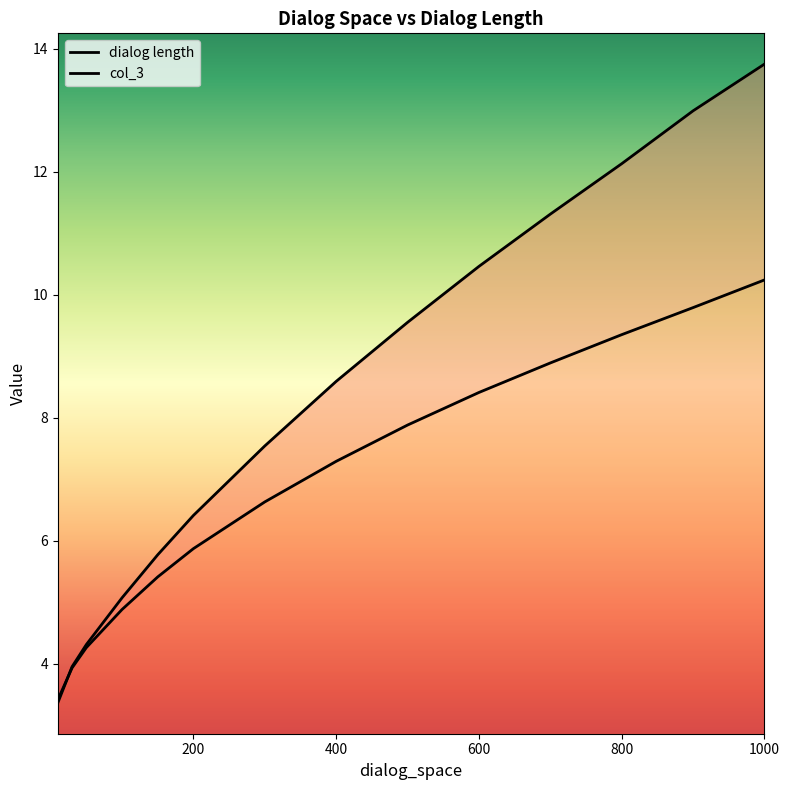

What is the sum of all col_3 values?

115.2